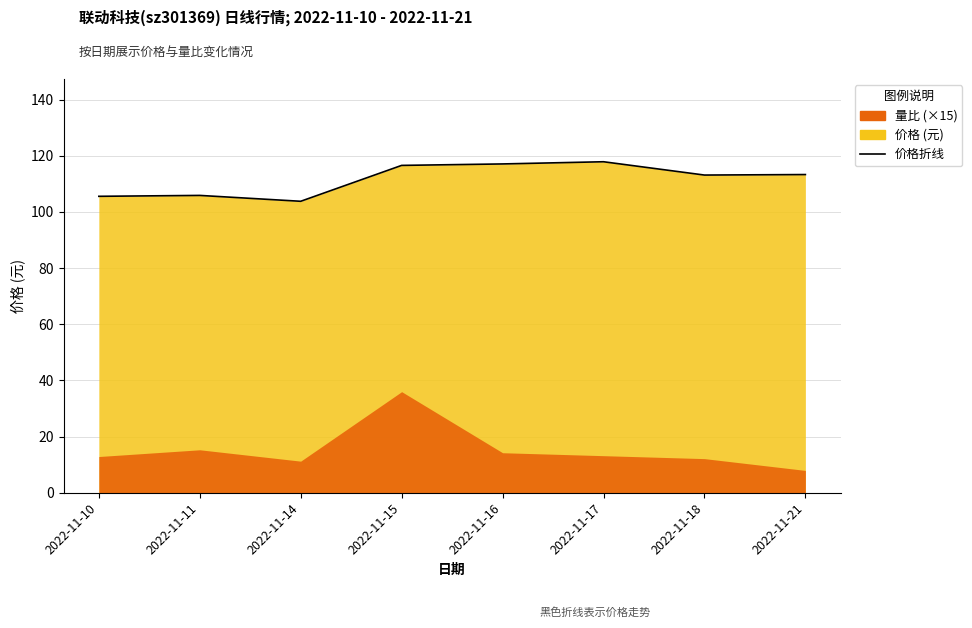

What is the difference between the values at 2022-11-17 and 2022-11-21?

4.6